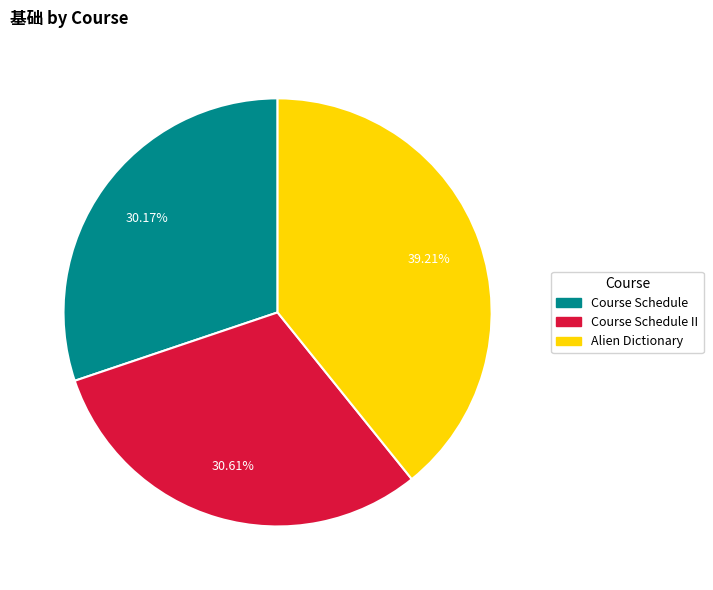

Is there any slice that represents more than half of the pie?

No